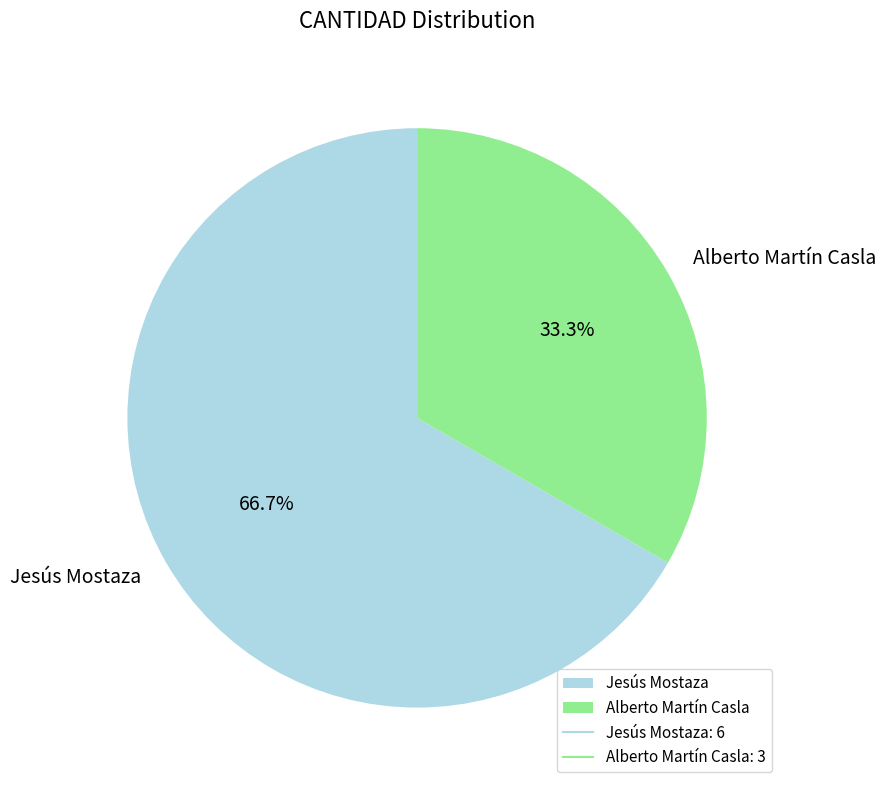

The Alberto Martín Casla slice represents 33% of the pie. True or false?

True